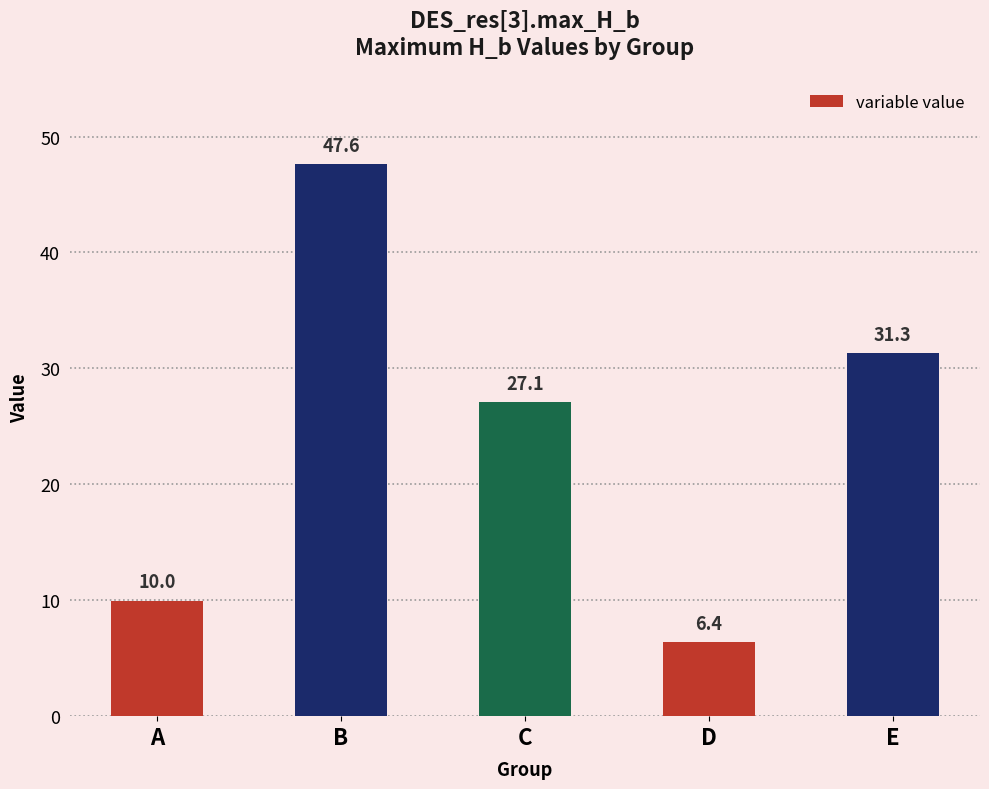

Are the bars horizontal?

No